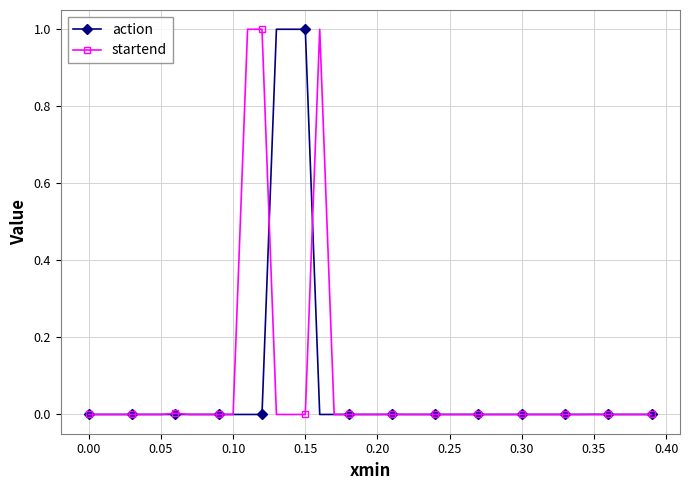

What is the maximum value for action?

1.0